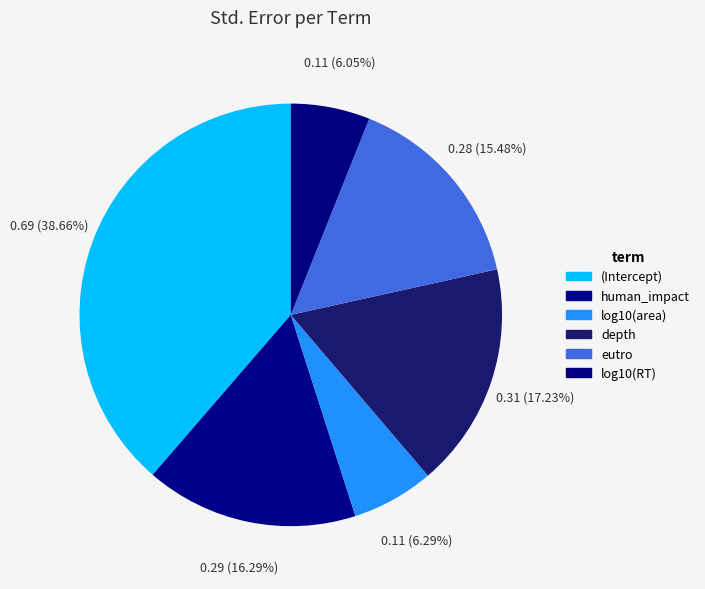

Does log10(area) represent more than half of the total?

No